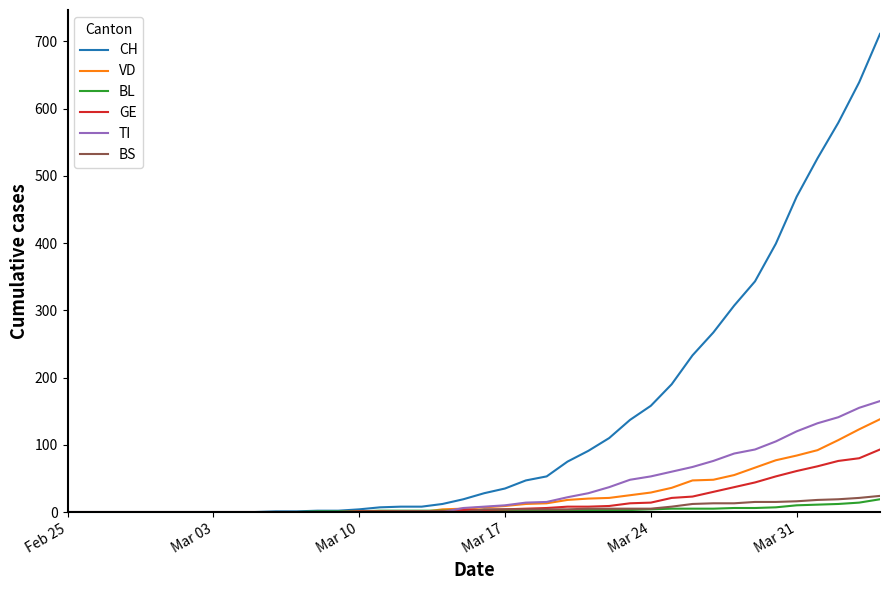

Which series has the largest range (max minus min)?

CH